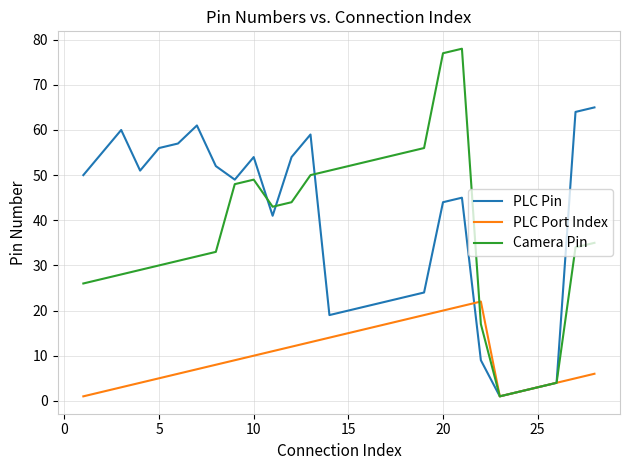

Which series has the largest range (max minus min)?

Camera Pin